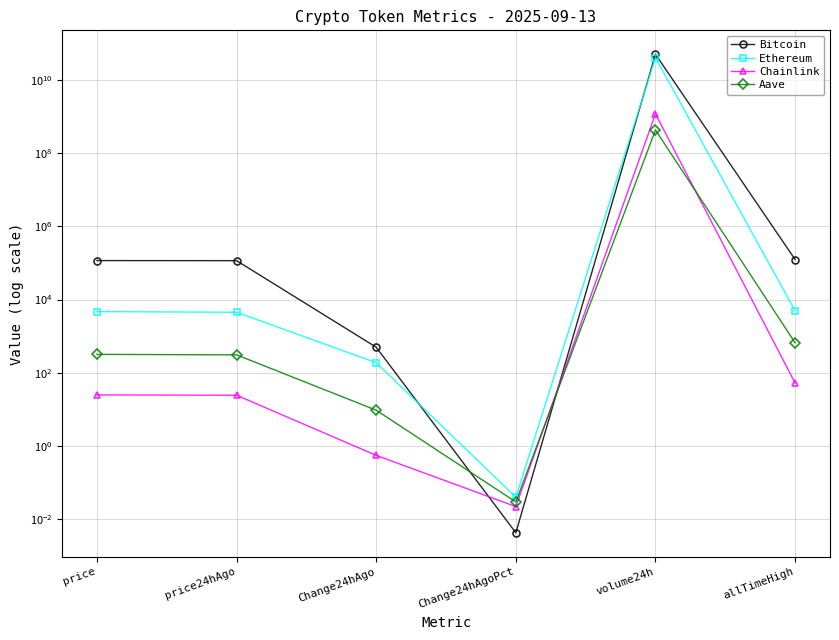

What is the total value across all series at Change24hAgo?

700.9